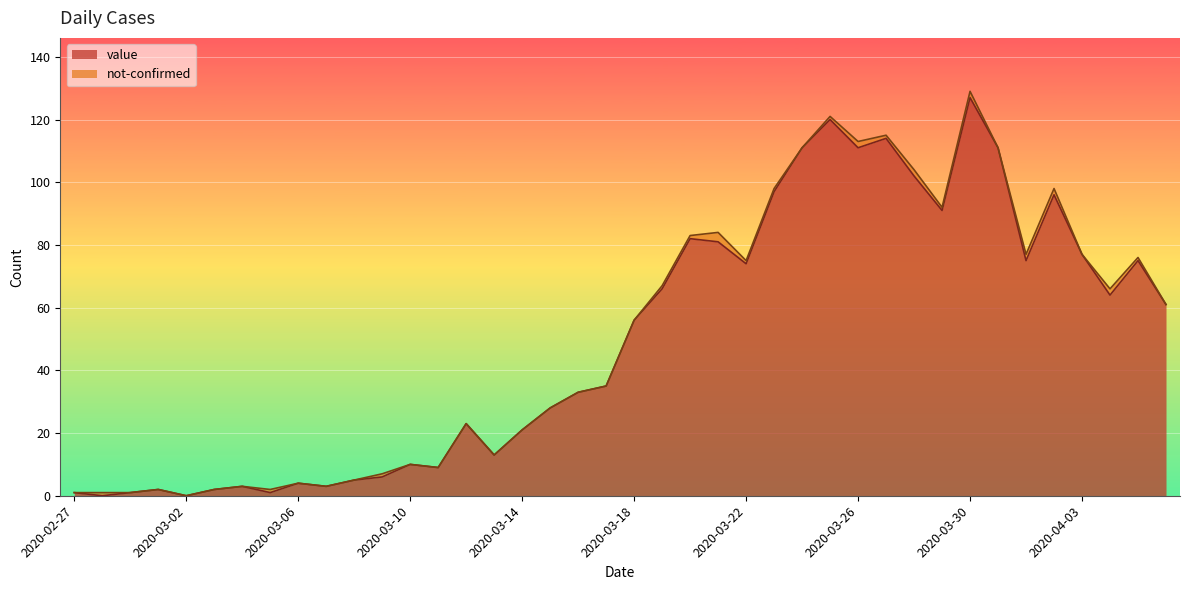

What value does the data have at 2020-03-23, to the nearest 5?

95